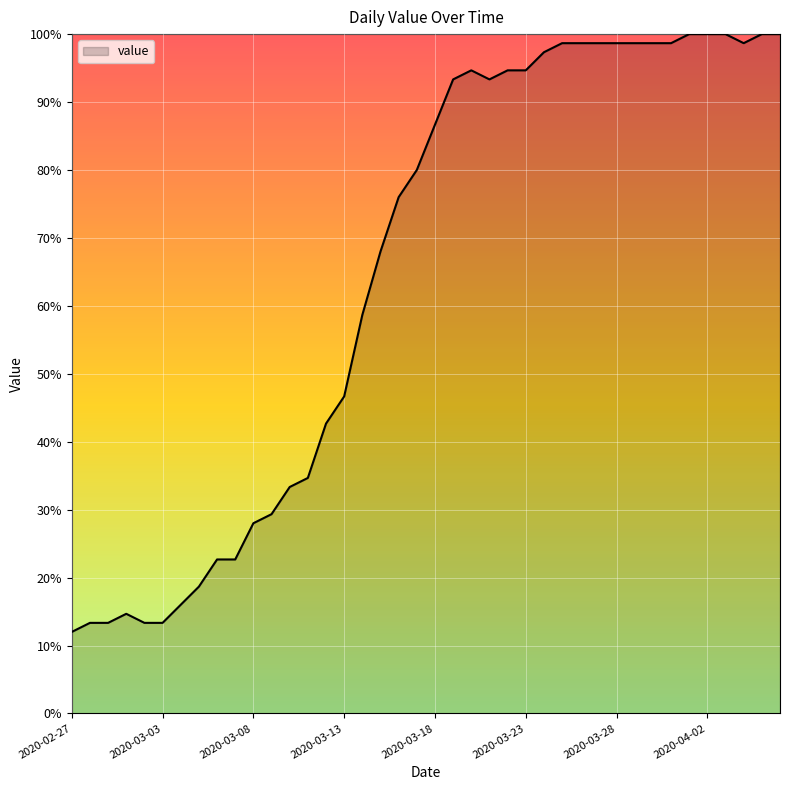

What is the smallest value displayed?

12.0